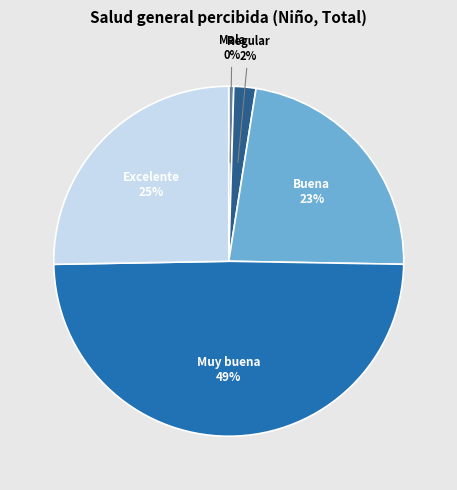

Which category has the biggest portion of the pie?

Muy buena